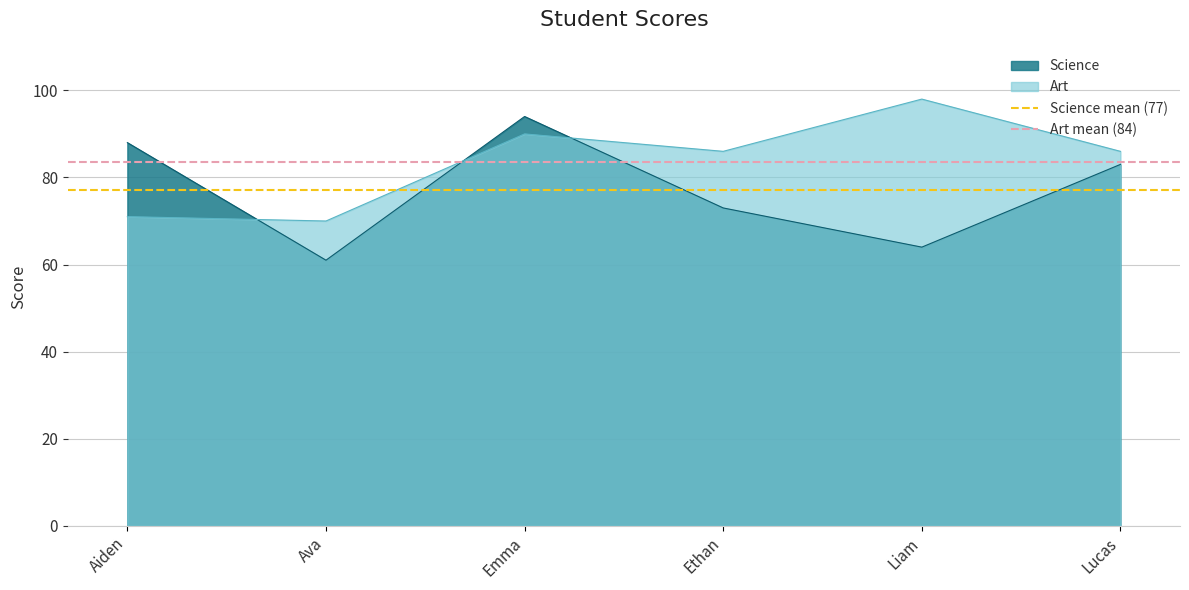

True or false: Science and Art cross at least once.

True